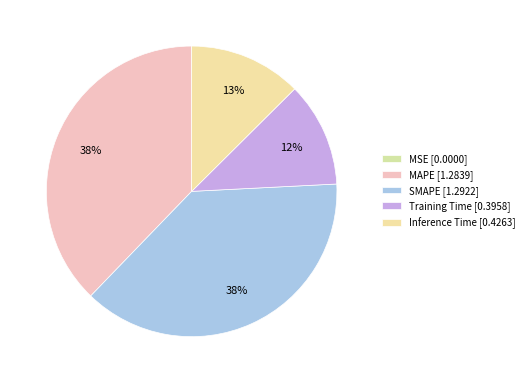

What percentage is the MAPE slice, to the nearest percent?

38%